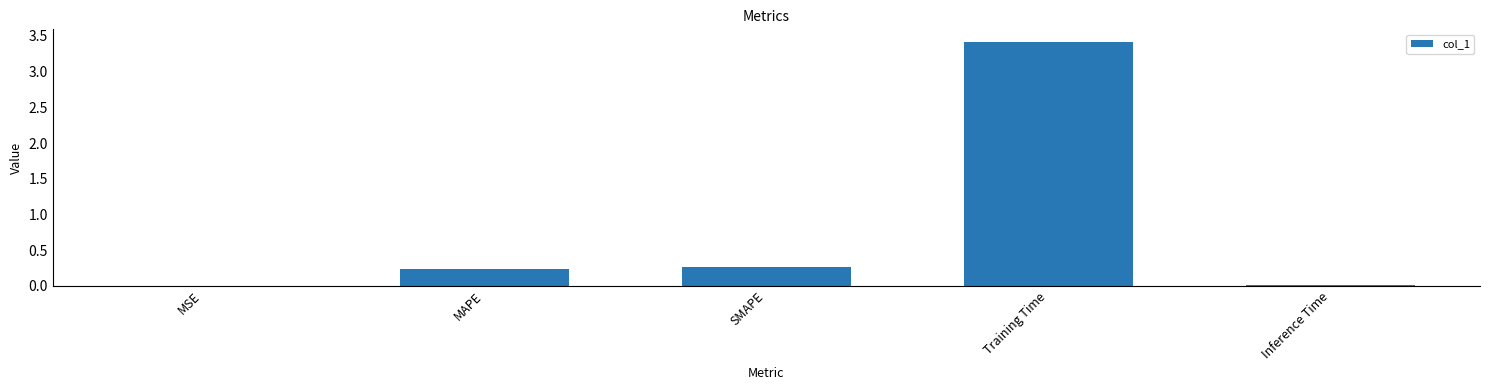

The chart shows a value of 0.4 at MAPE. True or false?

False